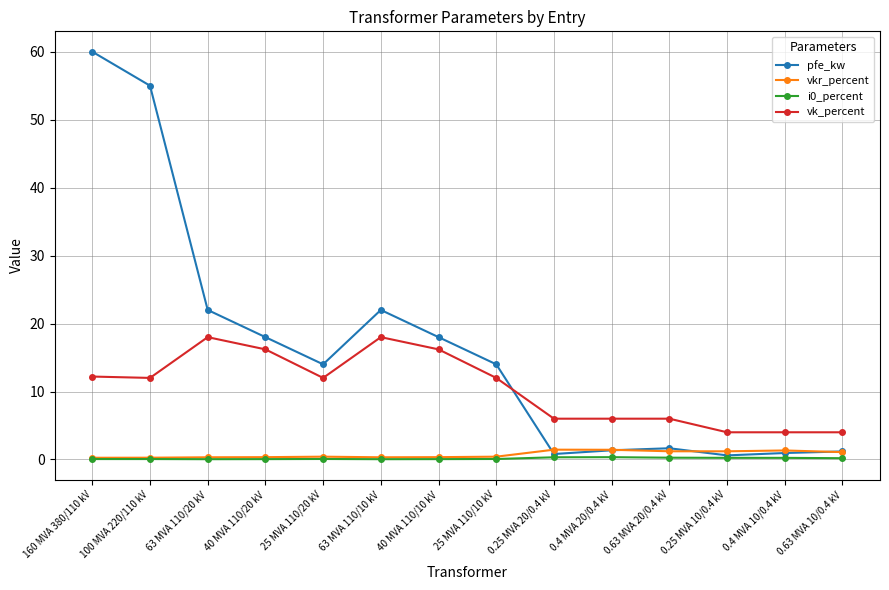

At which category does the chart reach its peak across all series?

160 MVA 380/110 kV